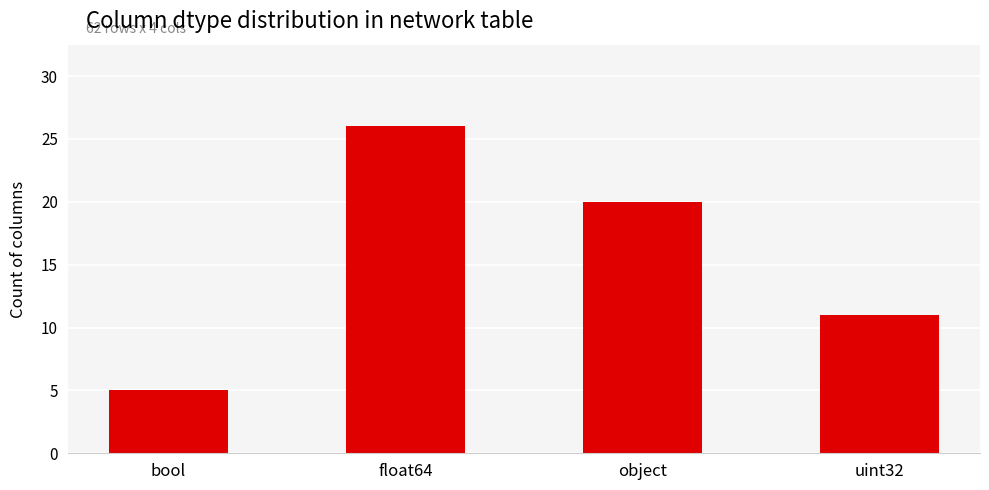

Approximately how many times larger is the value at object compared to float64?

0.8